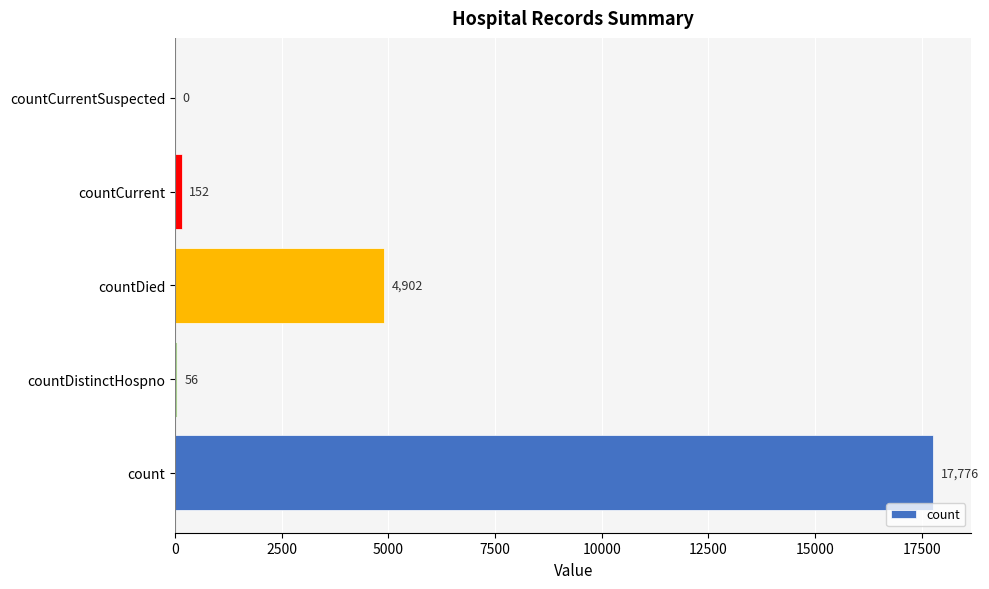

At which label is the value closest to 8888?

countDied